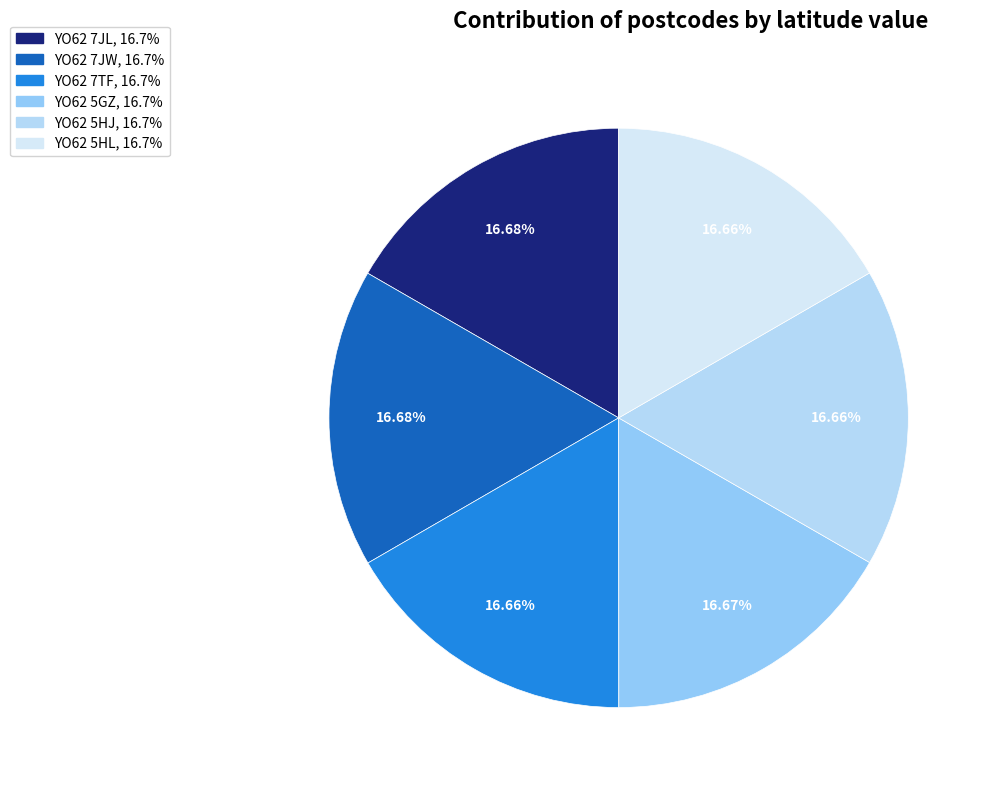

True or false: YO62 7TF accounts for 6% of the total.

False